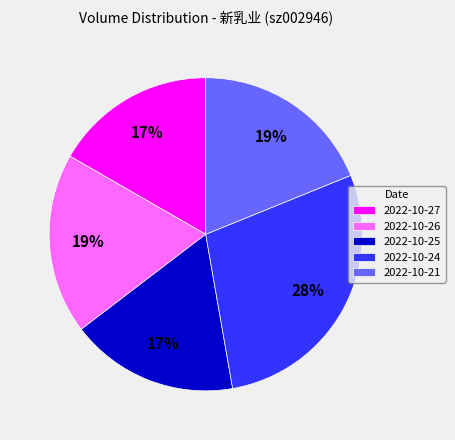

Do 2022-10-27 and 2022-10-26 together represent more than half of the pie?

No